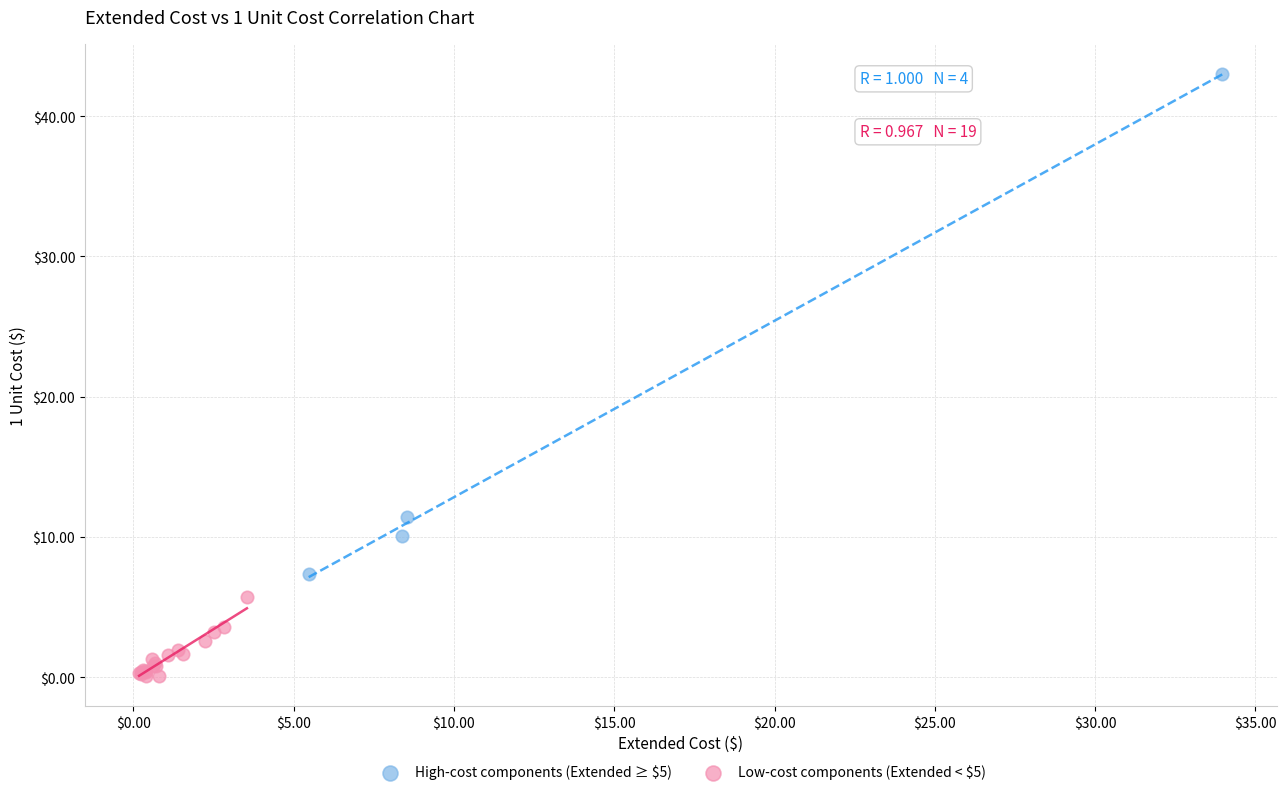

Which series has the widest spread of Y values?

High-cost components (Extended ≥ $5)